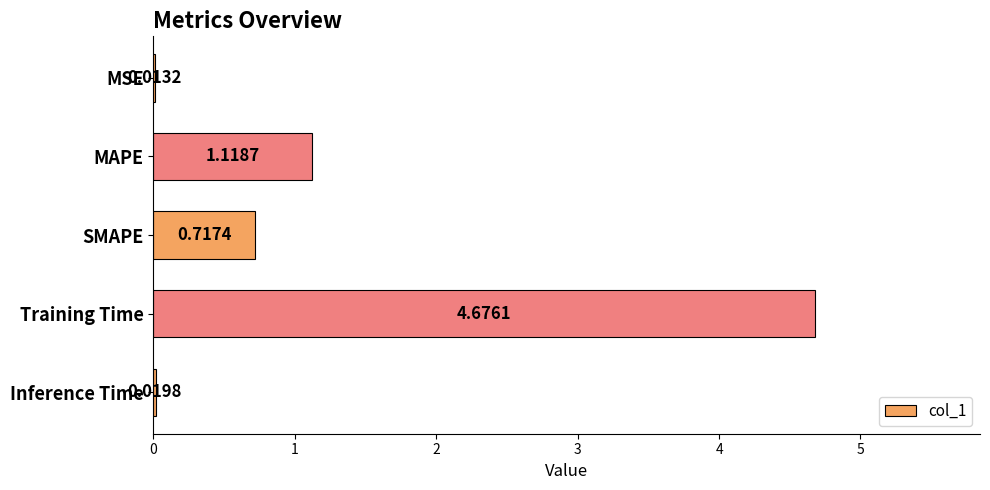

Count the number of categories in the chart.

5